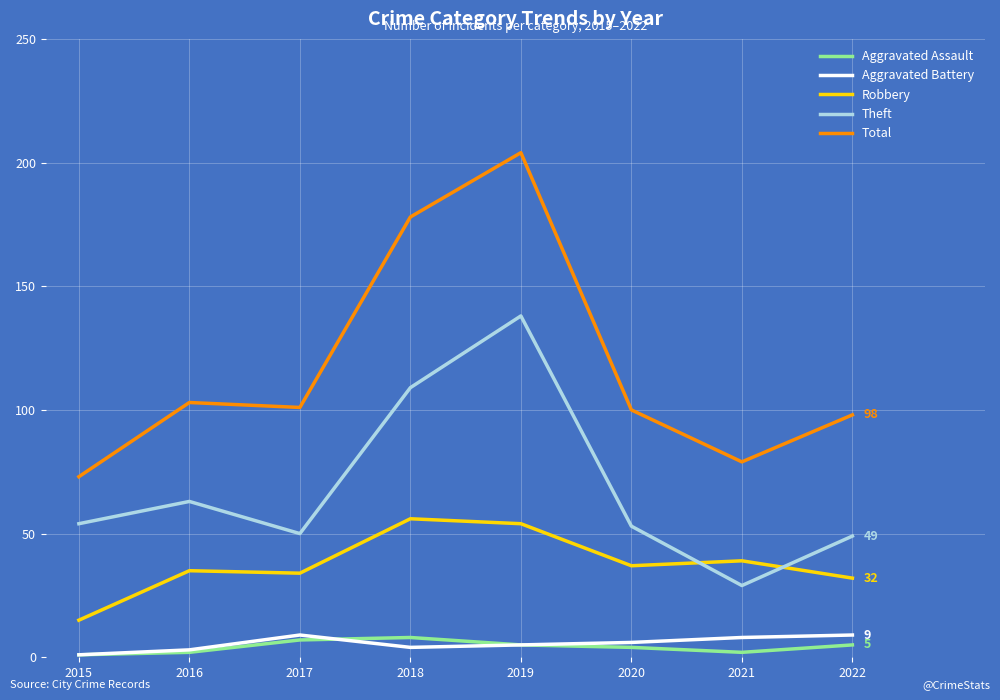

Which series has the largest total across all categories?

Total